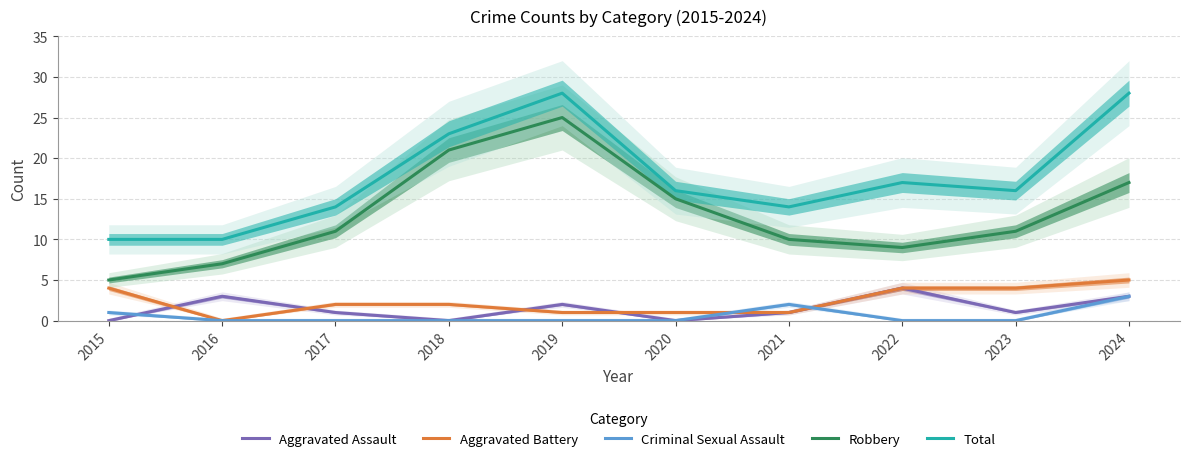

What are all the series names shown in the legend?

Aggravated Assault, Aggravated Battery, Criminal Sexual Assault, Robbery, Total